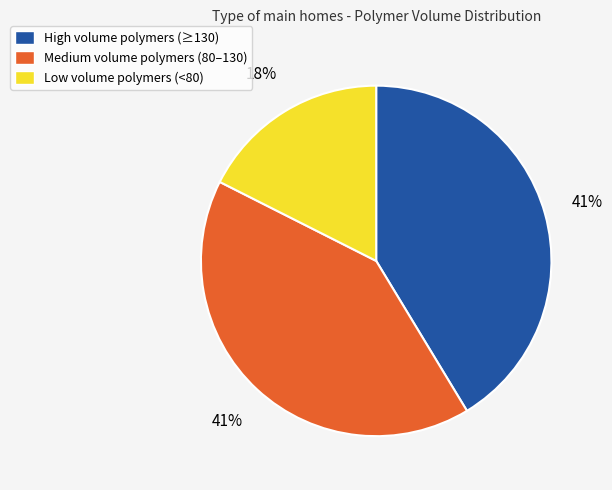

The Medium volume polymers (80–130) slice represents 50% of the pie. True or false?

False